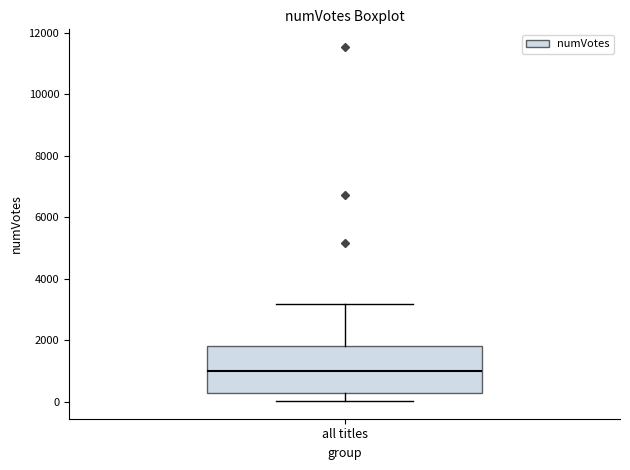

Where does the upper whisker of the box for all titles end on the y-axis? The values are not printed on the chart, so give them approximately, as read against the axis.

3200